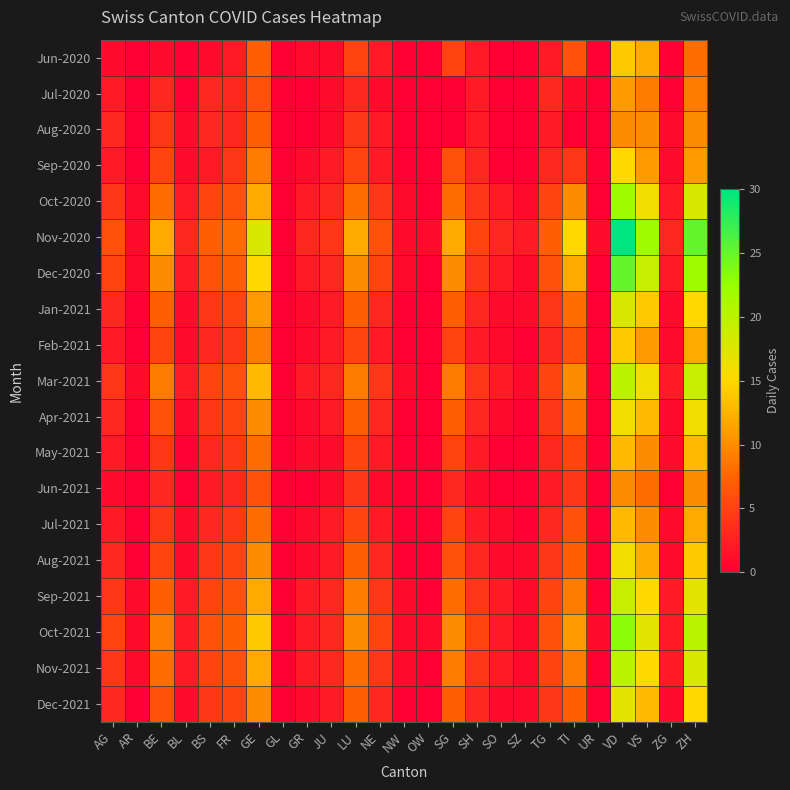

Which series has the largest total across all categories?

Nov-2020